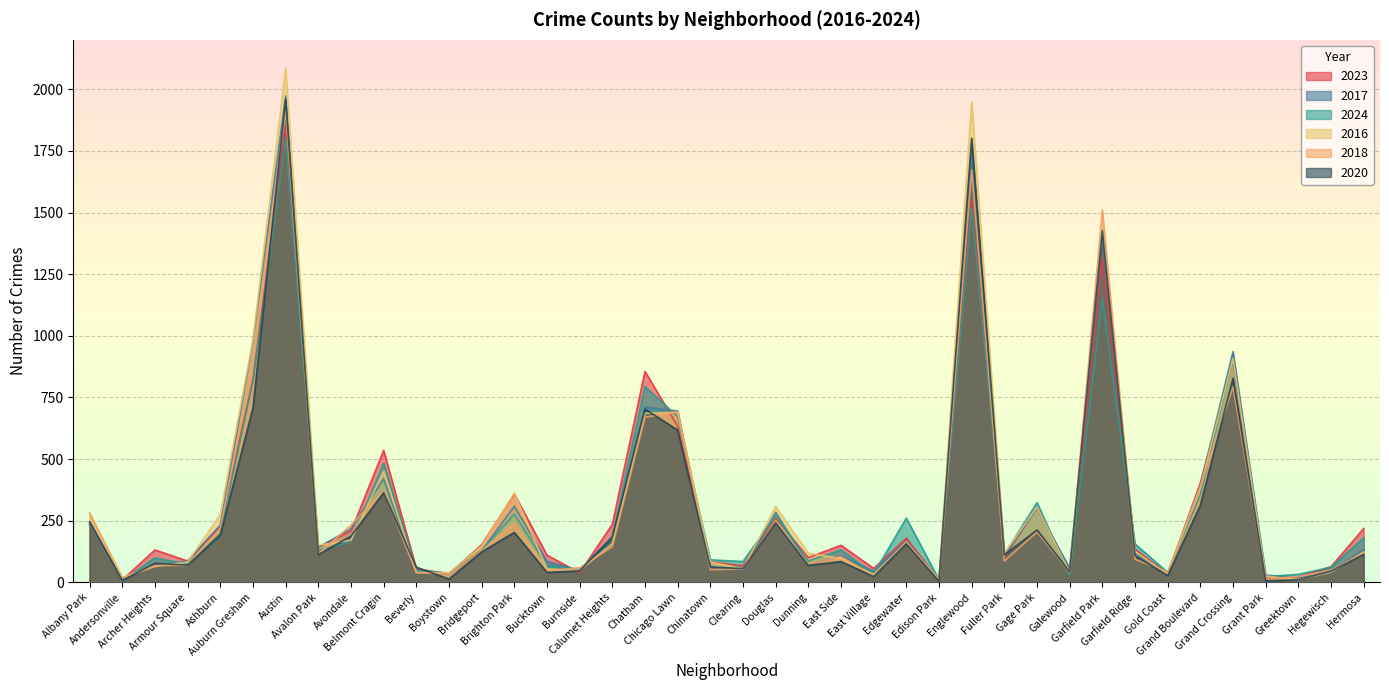

At which label does 2017 first exceed 128?

Albany Park